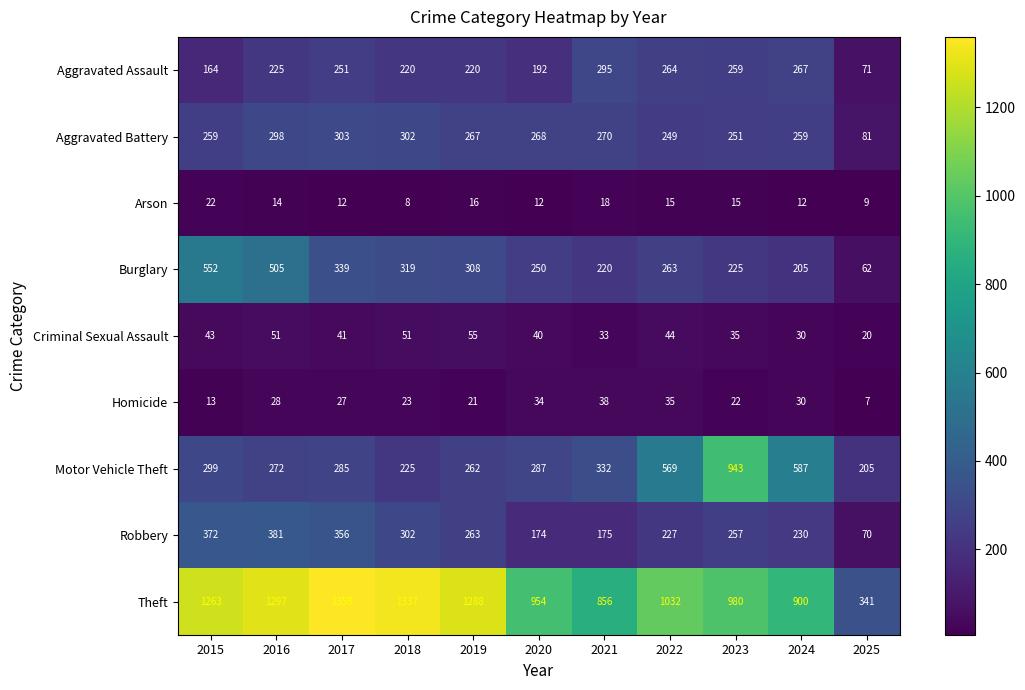

What is the minimum value shown in the chart?

7